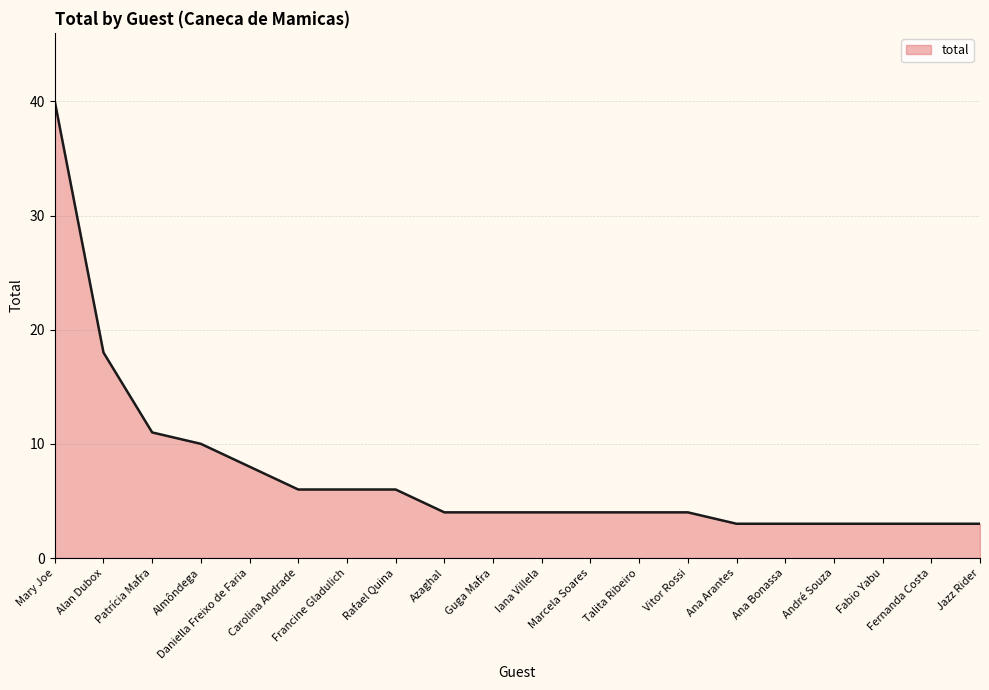

Reading left to right, list all the values displayed in this chart.

Mary Joe=40	Alan Dubox=18	Patrícia Mafra=11	Almôndega=10	Daniella Freixo de Faria=8	Carolina Andrade=6	Francine Gladulich=6	Rafael Quina=6	Azaghal=4	Guga Mafra=4	Iana Villela=4	Marcela Soares=4	Talita Ribeiro=4	Vitor Rossi=4	Ana Arantes=3	Ana Bonassa=3	André Souza=3	Fabio Yabu=3	Fernanda Costa=3	Jazz Rider=3